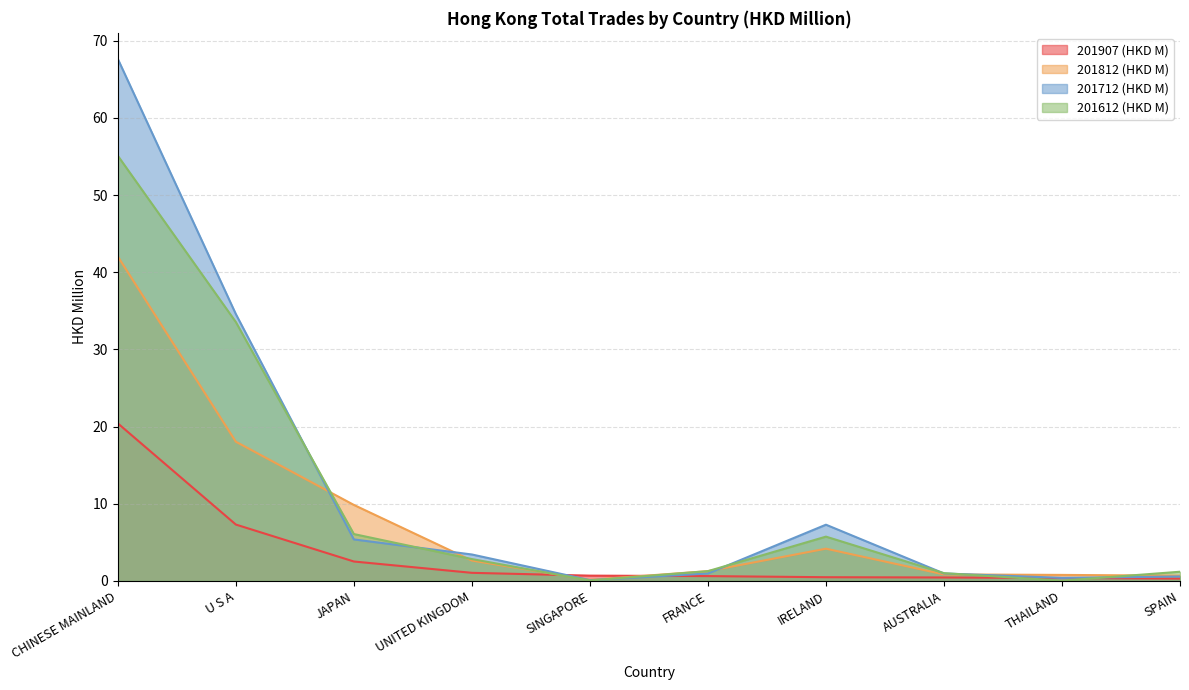

What is the spread (max minus min) of values at AUSTRALIA?

0.6